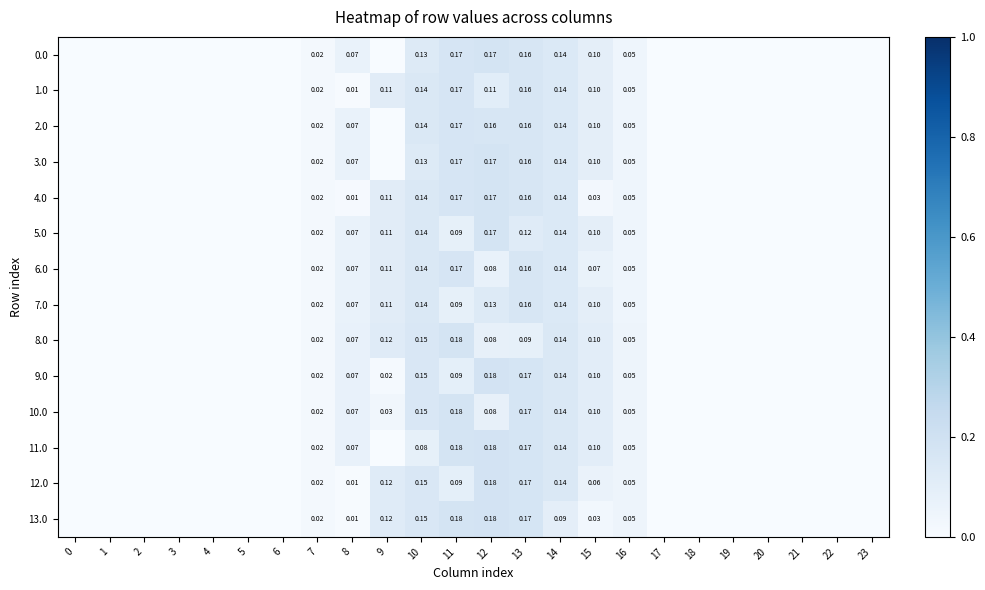

At how many categories does at least one series exceed 0?

10